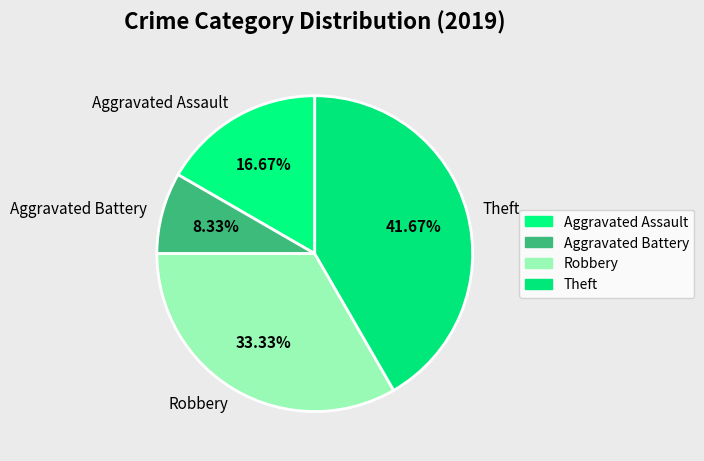

To the nearest percent, what is the difference between the Theft and Aggravated Battery slice percentages?

33%